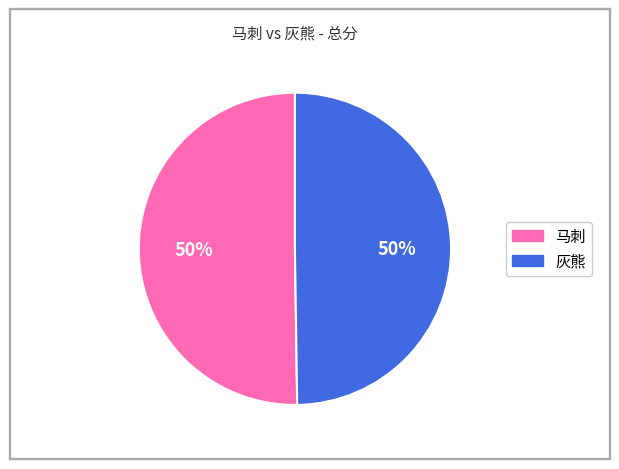

What is the ratio of the value at 灰熊 to the value at 马刺?

1.0